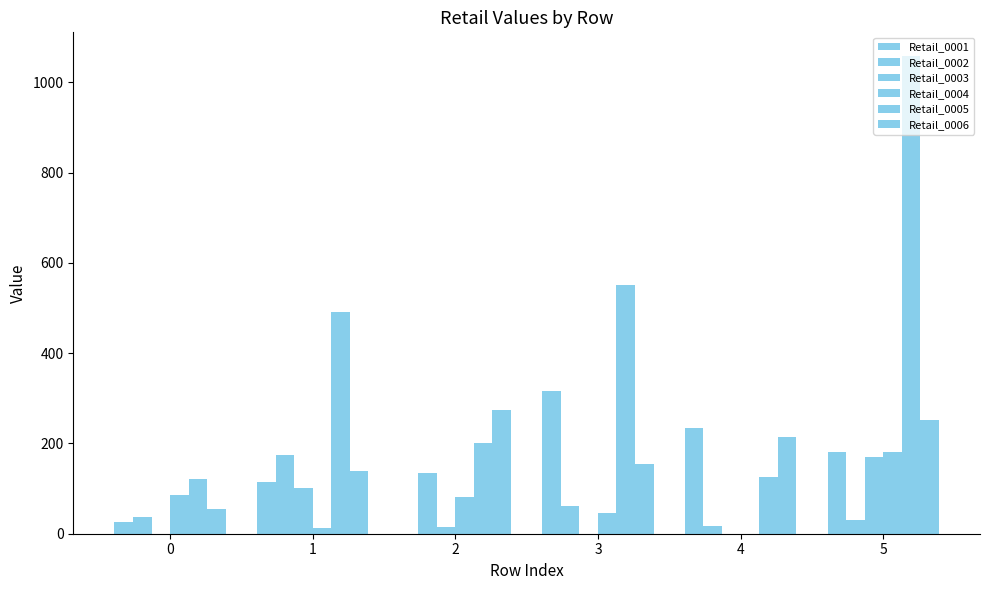

Is the value of Retail_0002 at 4 greater than the value of Retail_0005 at 2?

No